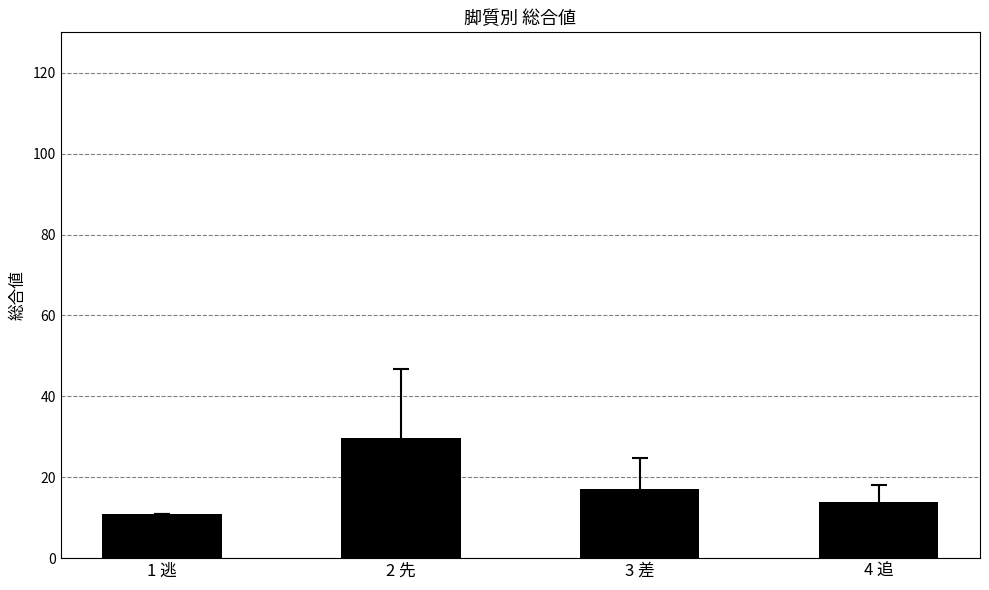

Reading left to right, transcribe all the data shown in this chart.

1 逃=11.0	2 先=29.8	3 差=17.1	4 追=14.0